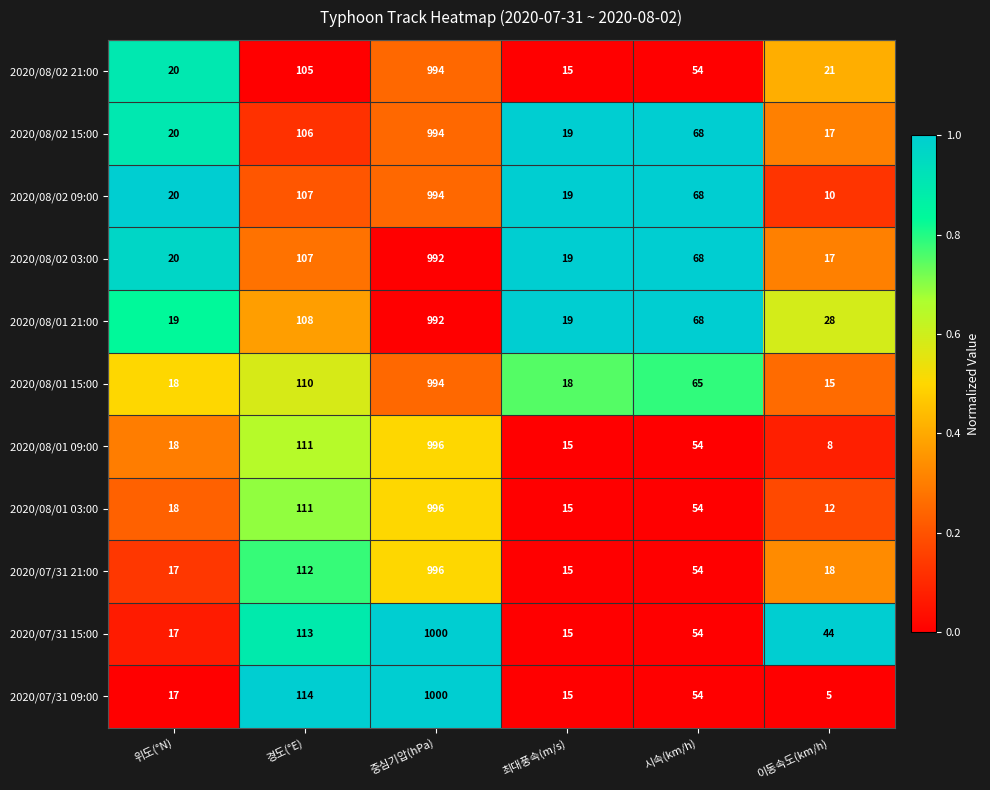

Which series changed the most between 위도(°N) and 최대풍속(m/s)?

2020/08/02 21:00